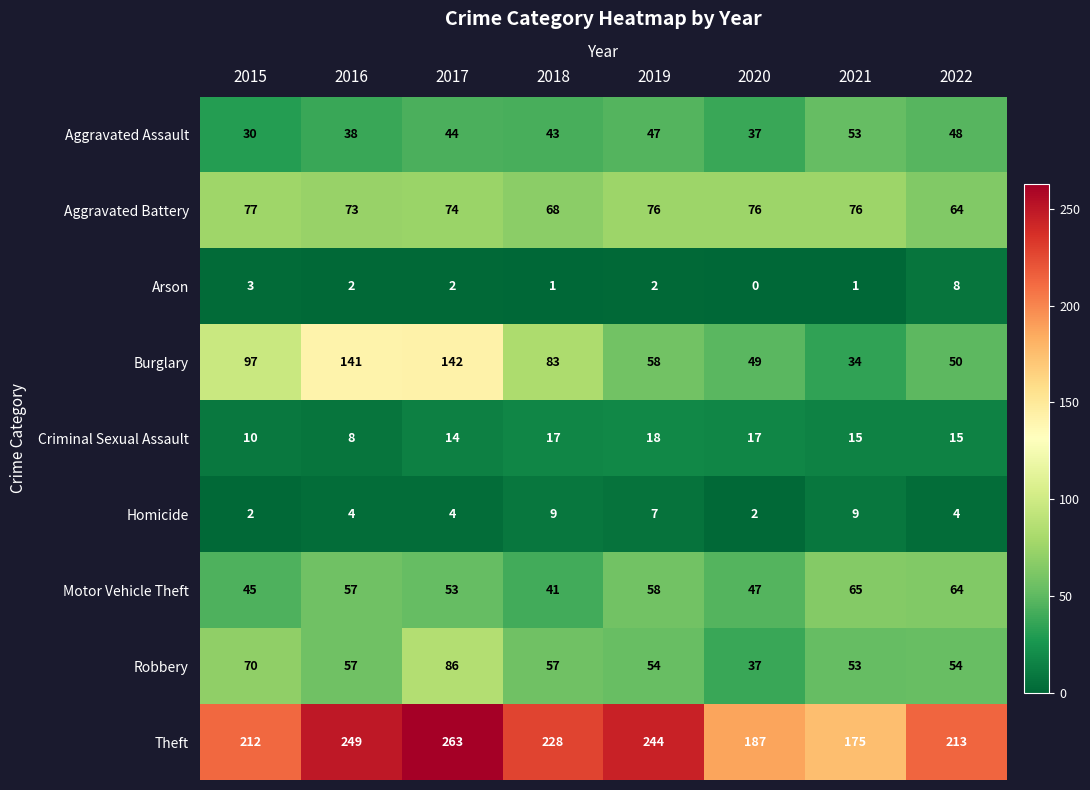

Where does the Theft series first go above 228?

2016